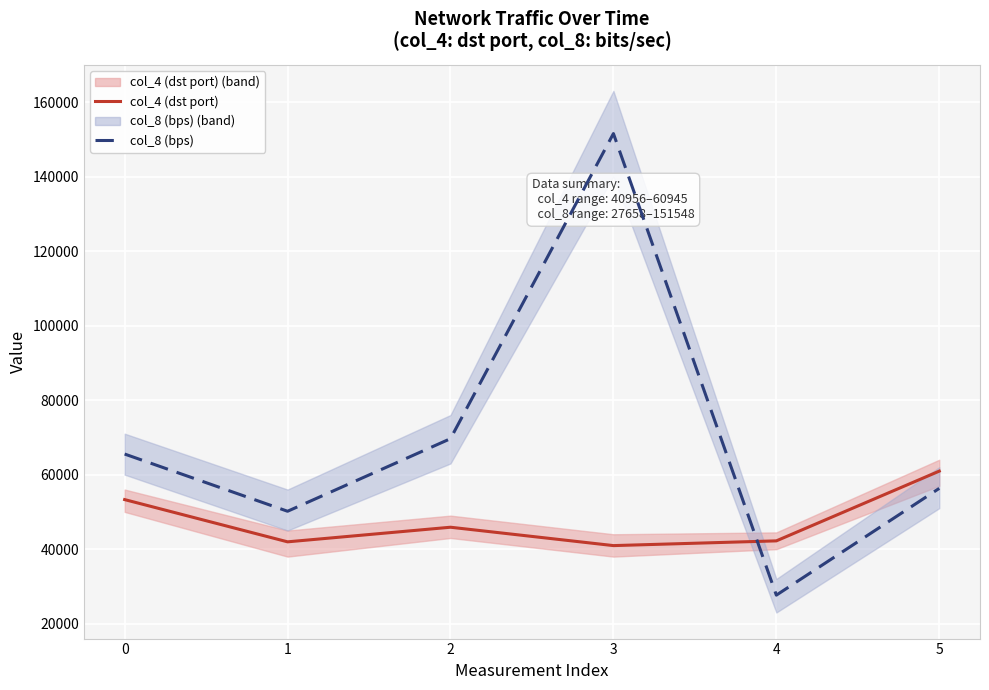

What is the value of the col_8 (bps) point at the 4th from the left?

151548